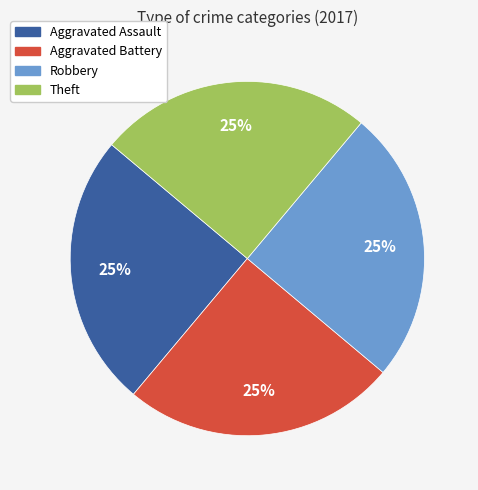

Is there any slice that represents more than half of the pie?

No